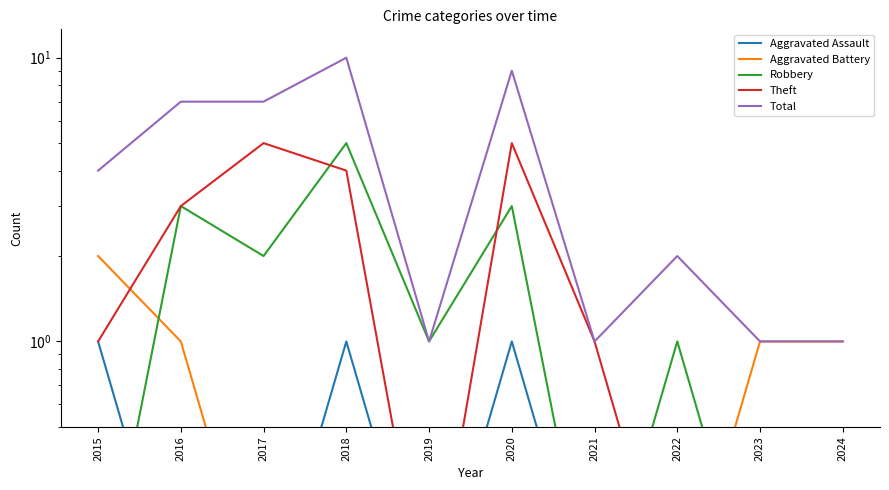

At 2019, list the series in order from largest to smallest.

Robbery, Total, Aggravated Assault, Aggravated Battery, Theft